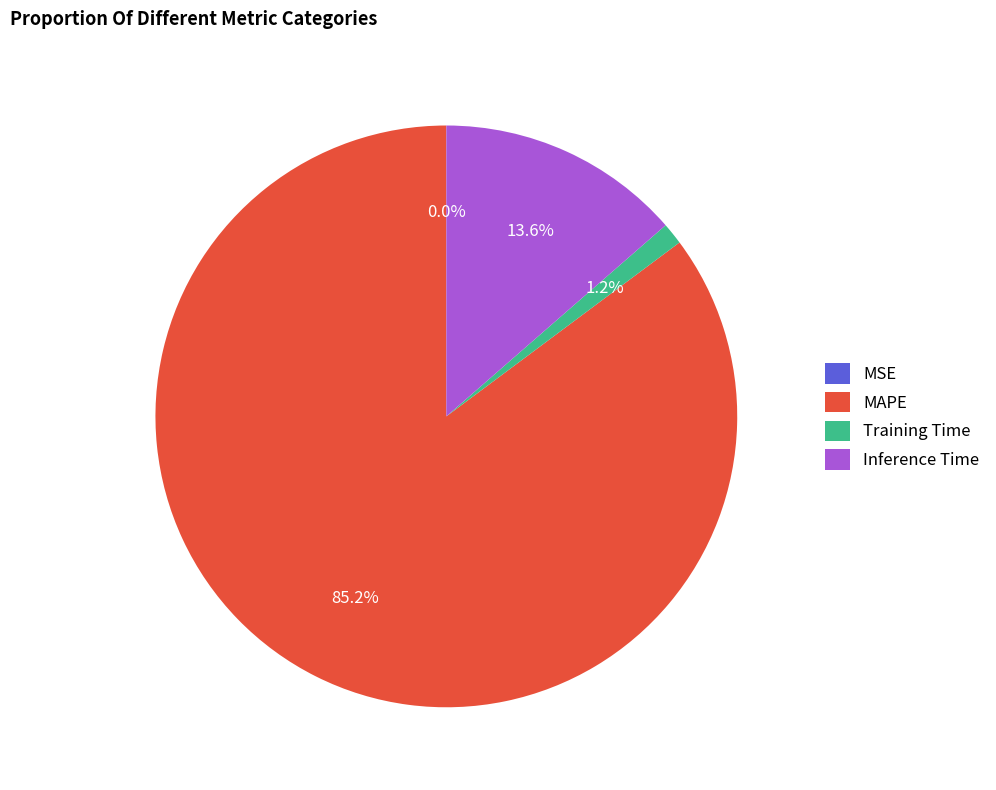

Which has a higher value, Inference Time or Training Time?

Inference Time